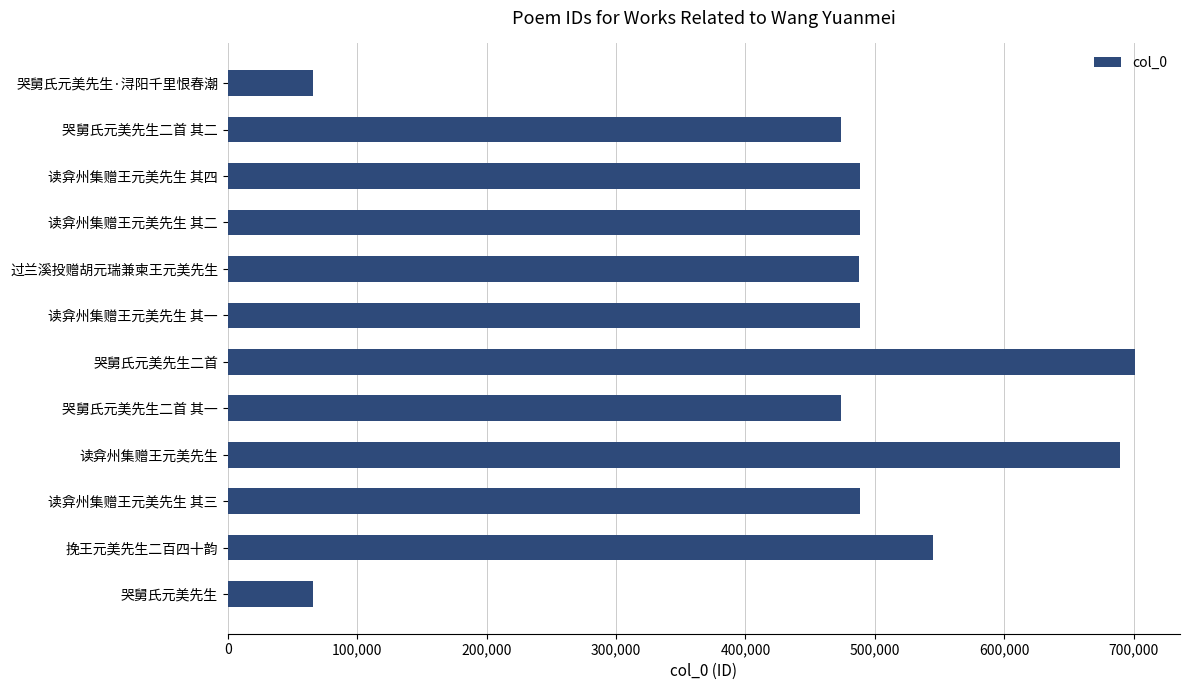

What is the ratio of the value at 哭舅氏元美先生二首 其二 to the value at 读弇州集赠王元美先生 其三?

1.0